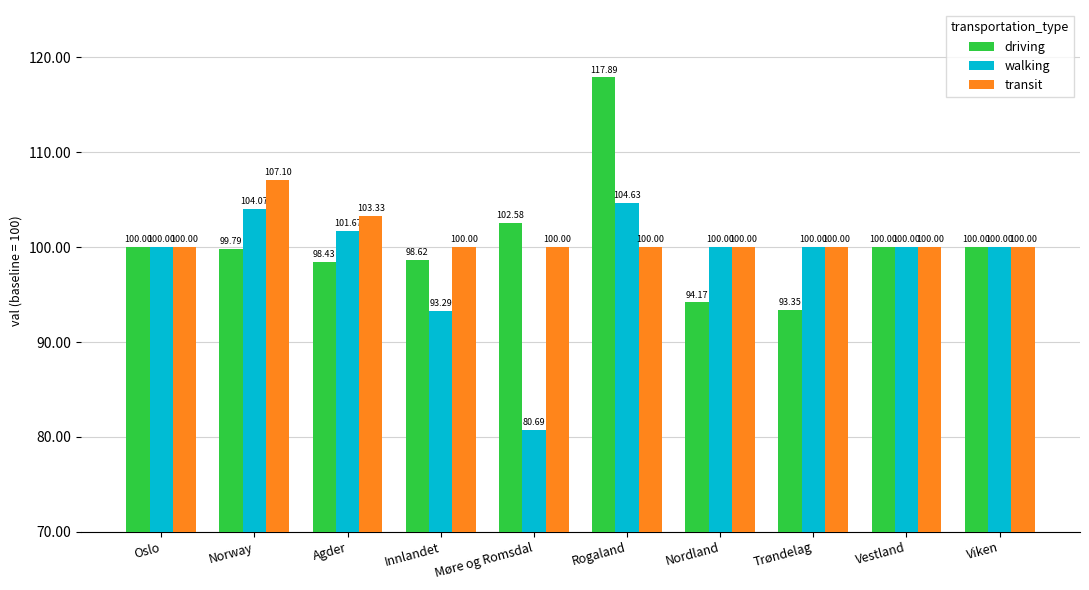

What is the difference between the second highest and minimum values in the walking series?

23.4